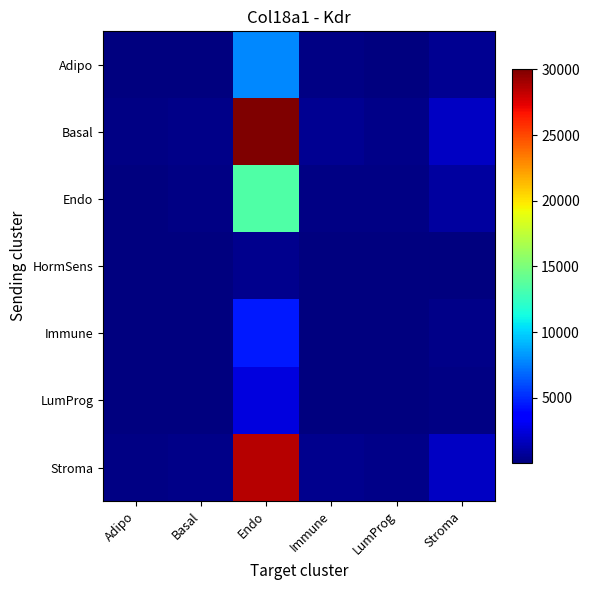

Reading left to right, extract all data points from this chart.

Adipo: Adipo=44.4	Basal=75.3	Endo=7787.2	Immune=126.7	LumProg=85.0	Stroma=481.0
Basal: Adipo=171.4	Basal=290.4	Endo=30030.9	Immune=488.5	LumProg=327.7	Stroma=1855.0
Endo: Adipo=76.4	Basal=129.5	Endo=13390.2	Immune=217.8	LumProg=146.1	Stroma=827.1
HormSens: Adipo=2.3	Basal=4.0	Endo=409.3	Immune=6.7	LumProg=4.5	Stroma=25.3
Immune: Adipo=25.7	Basal=43.6	Endo=4507.7	Immune=73.3	LumProg=49.2	Stroma=278.4
LumProg: Adipo=14.6	Basal=24.7	Endo=2551.9	Immune=41.5	LumProg=27.8	Stroma=157.6
Stroma: Adipo=163.2	Basal=276.5	Endo=28595.7	Immune=465.1	LumProg=327.7	Stroma=1855.0